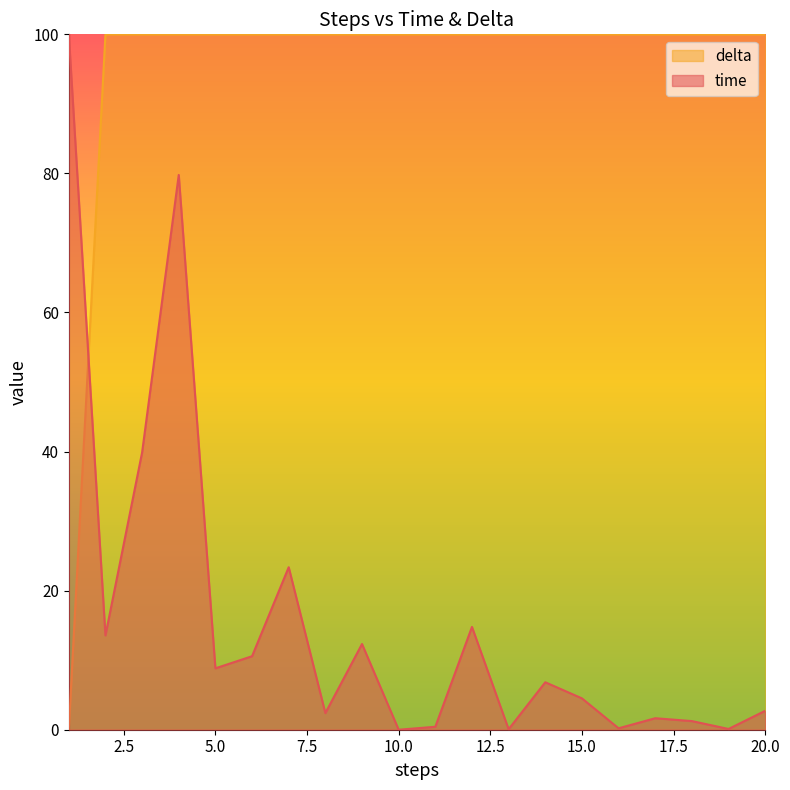

True or false: time and delta intersect in this chart.

True